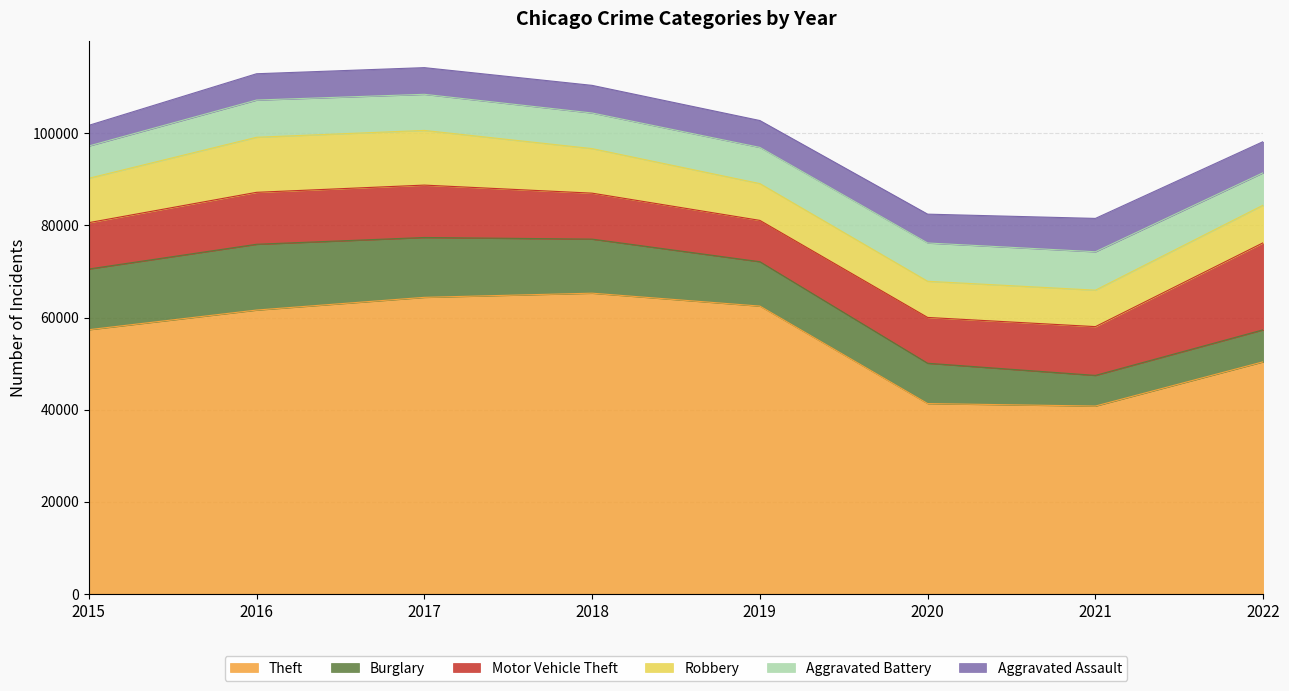

What is the spread (max minus min) of values at 2017?

58587